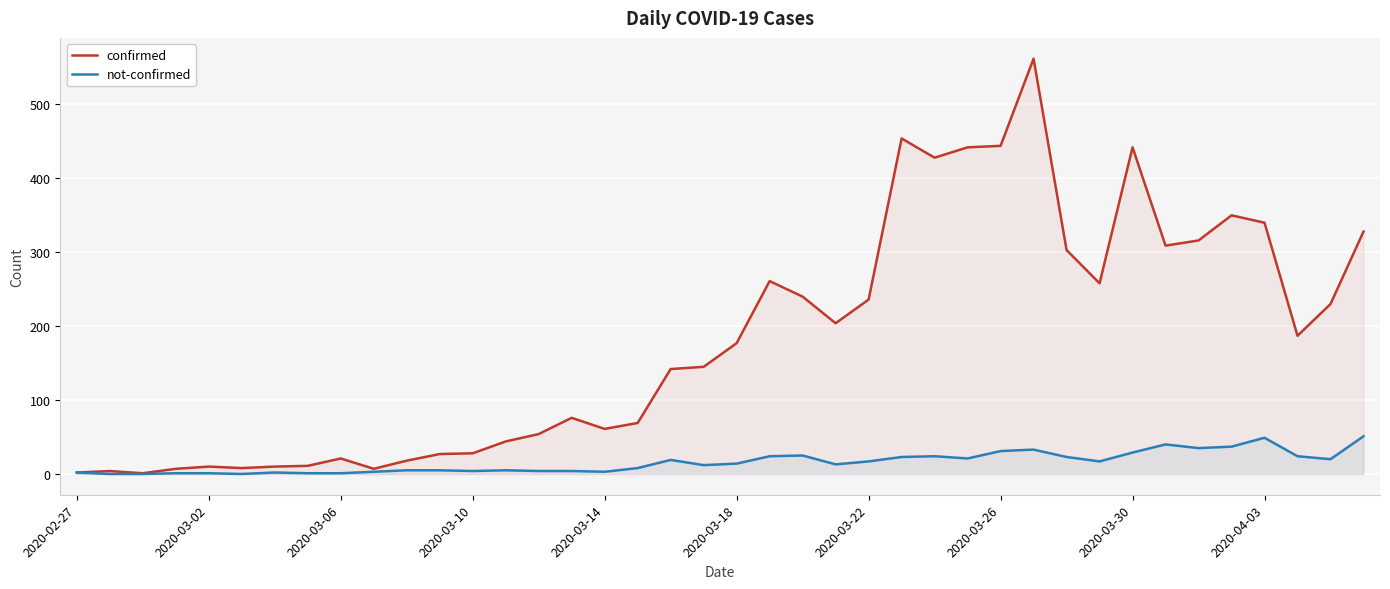

Is the value of not-confirmed at 18 greater than the value of confirmed at 2020-02-27?

Yes